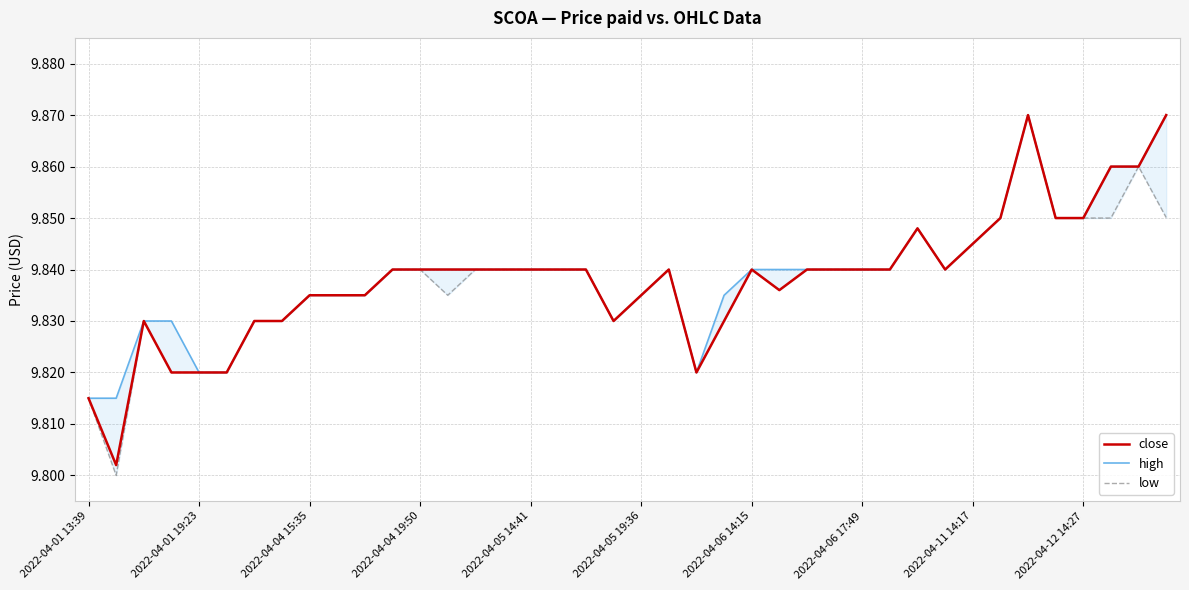

What is the average value of the close series?

9.8